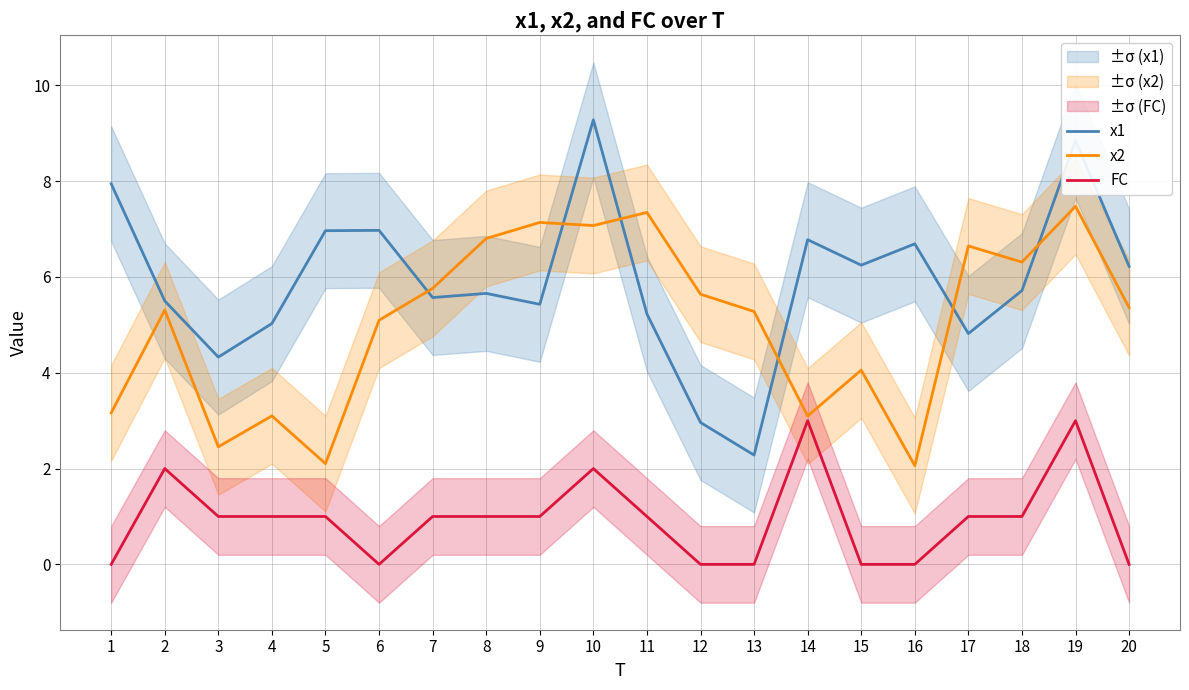

At how many categories does at least one series exceed 7?

5